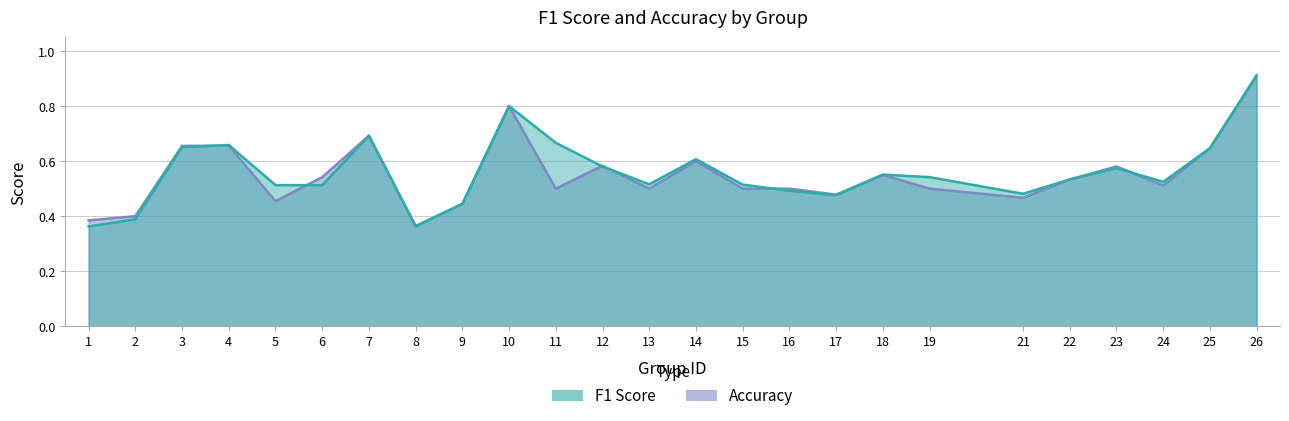

What is the total value across all series at 10?

1.6